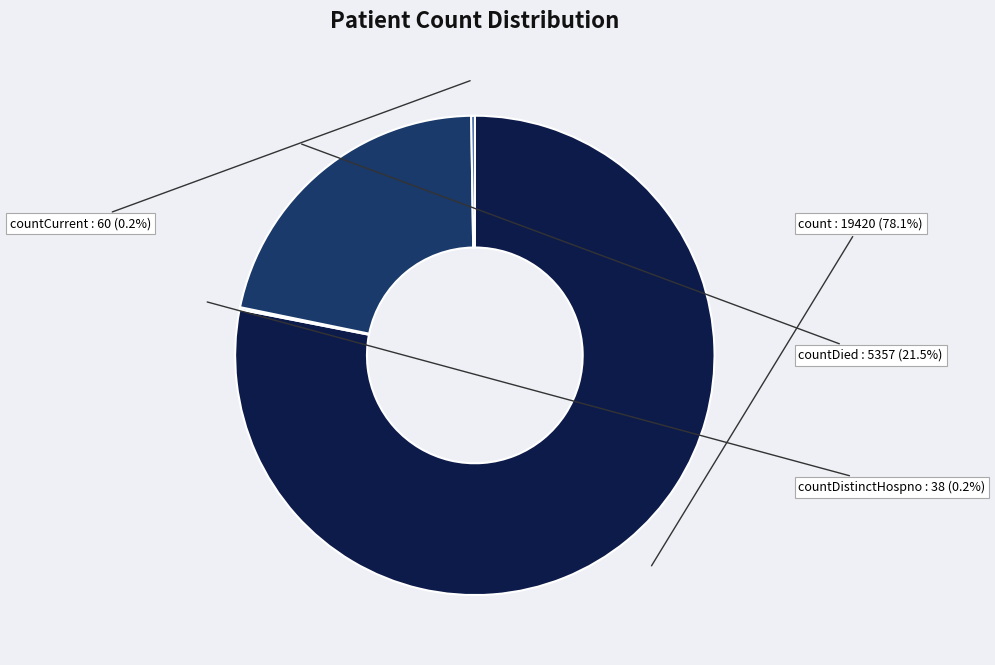

Is there any slice that represents more than half of the pie?

Yes